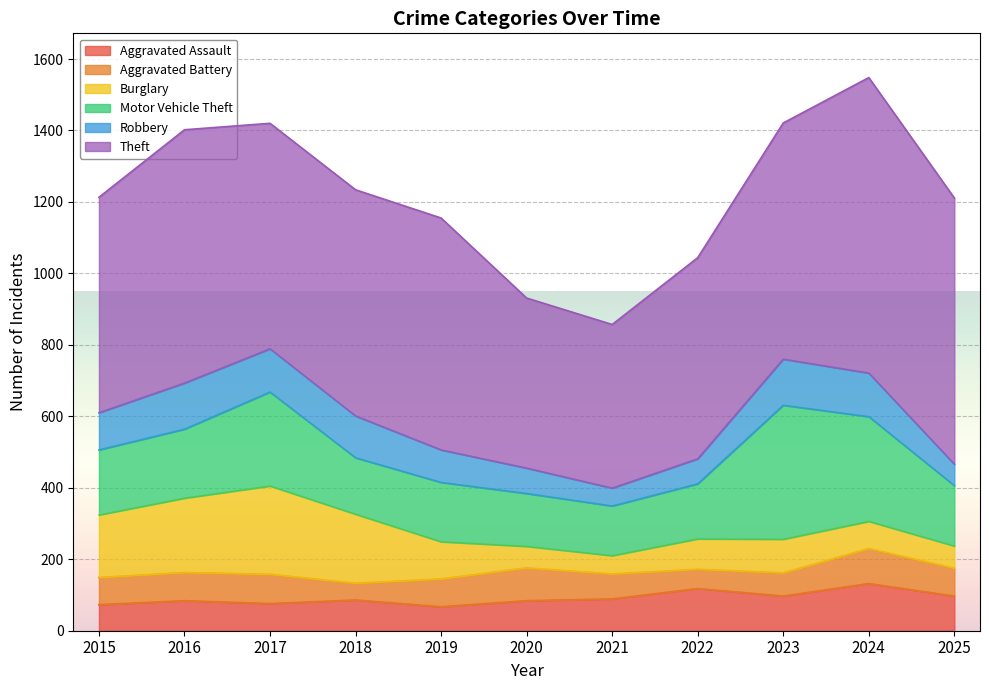

What is the sum of all Robbery values?

1064